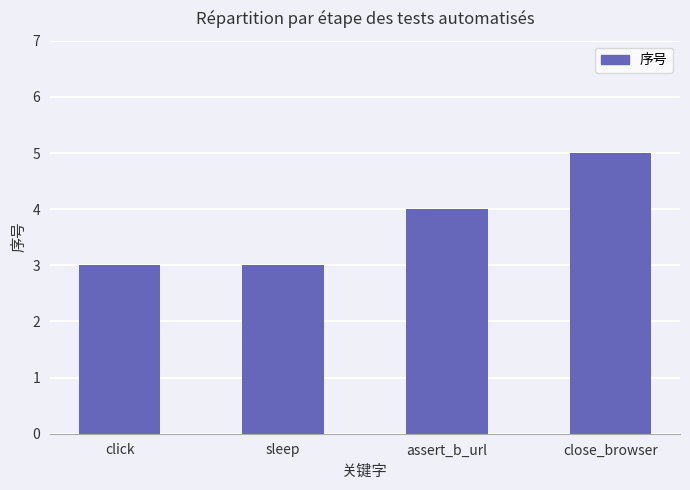

Reading right to left, what are all the values shown in this chart?

5	4	3	3